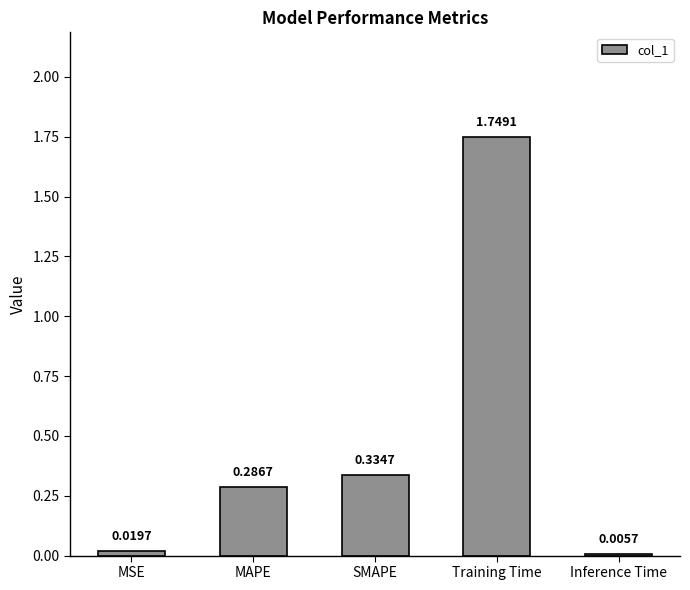

Between MSE and Inference Time, which is larger?

MSE